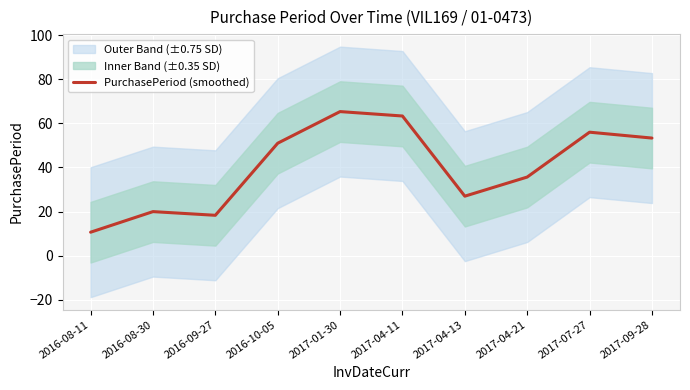

Where is the data nearest to the value 38?

2017-04-21